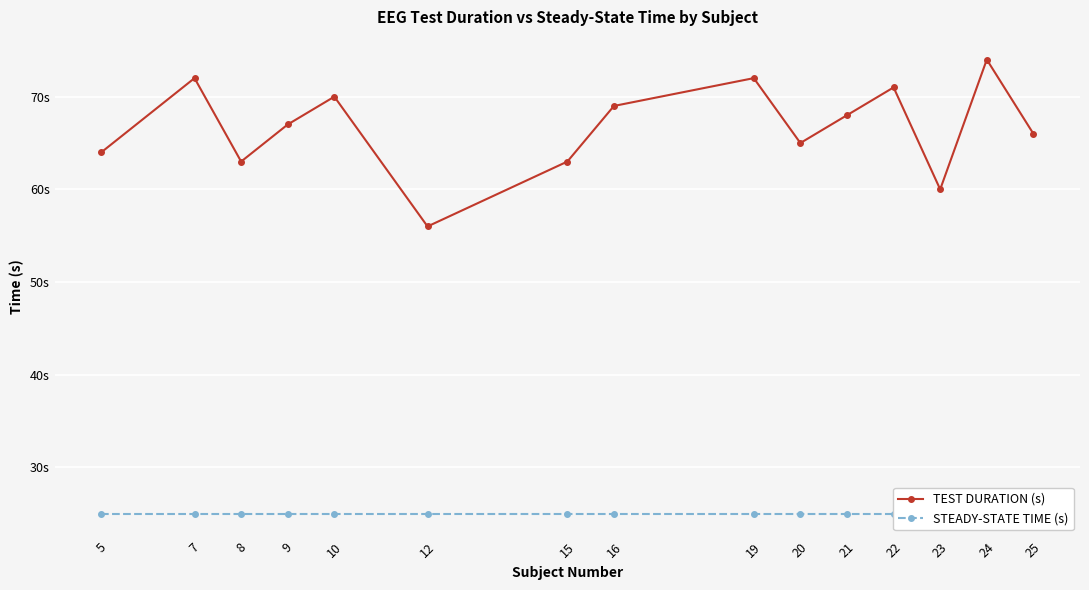

At which category is the sum across all series the highest?

24